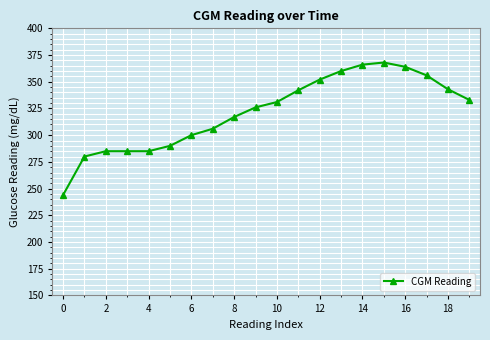

What is the smallest value displayed?

244